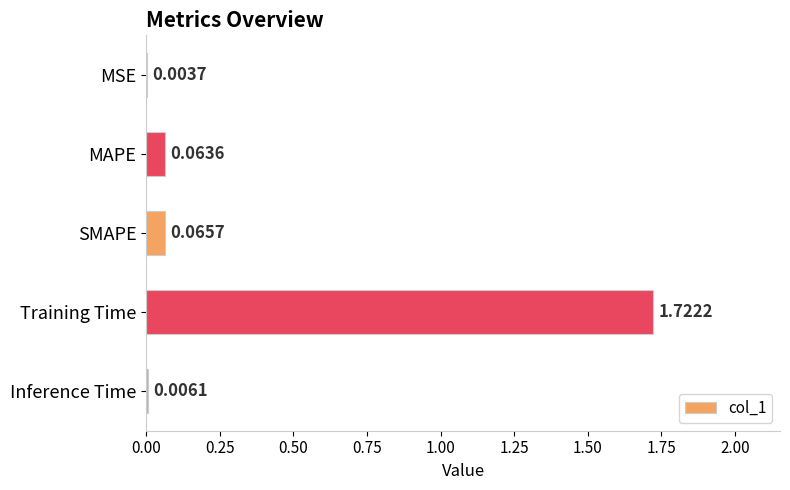

Between MSE and Training Time, which is larger?

Training Time